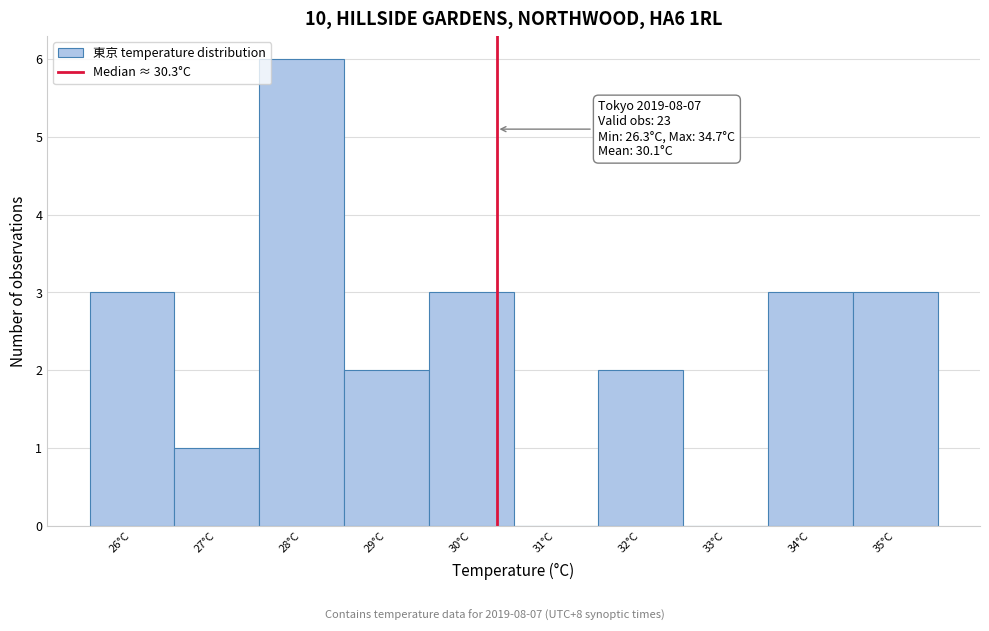

Which range on the x-axis has the tallest bar?

27.5 to 28.5